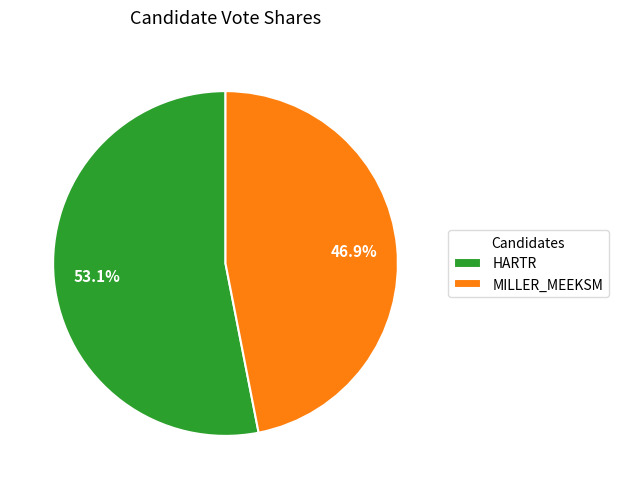

Is there any slice that represents more than half of the pie?

Yes